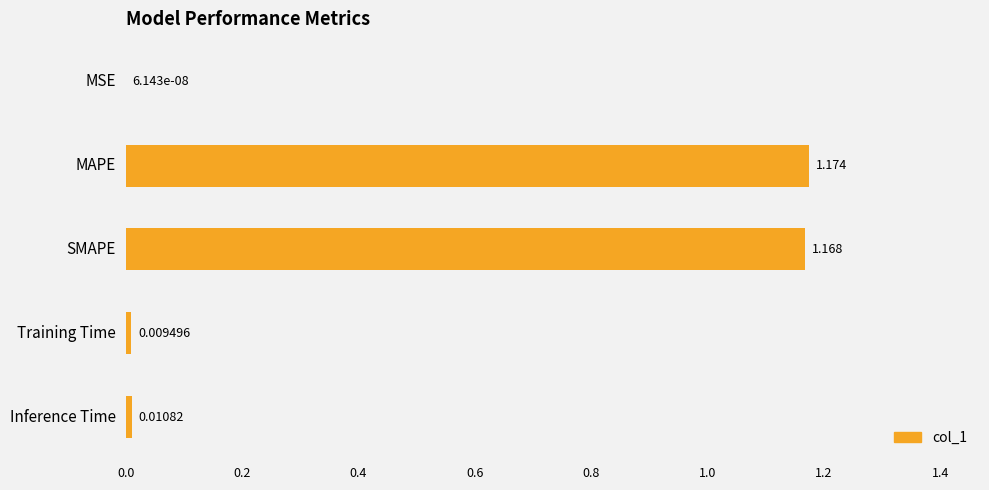

Which has a higher value, SMAPE or MSE?

SMAPE